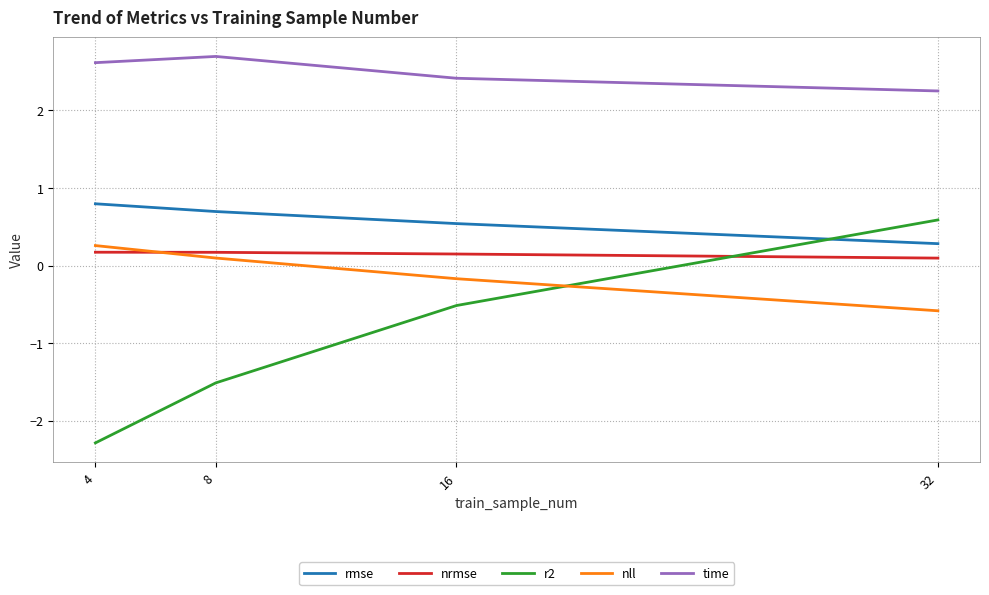

At how many categories does at least one series exceed 1?

4